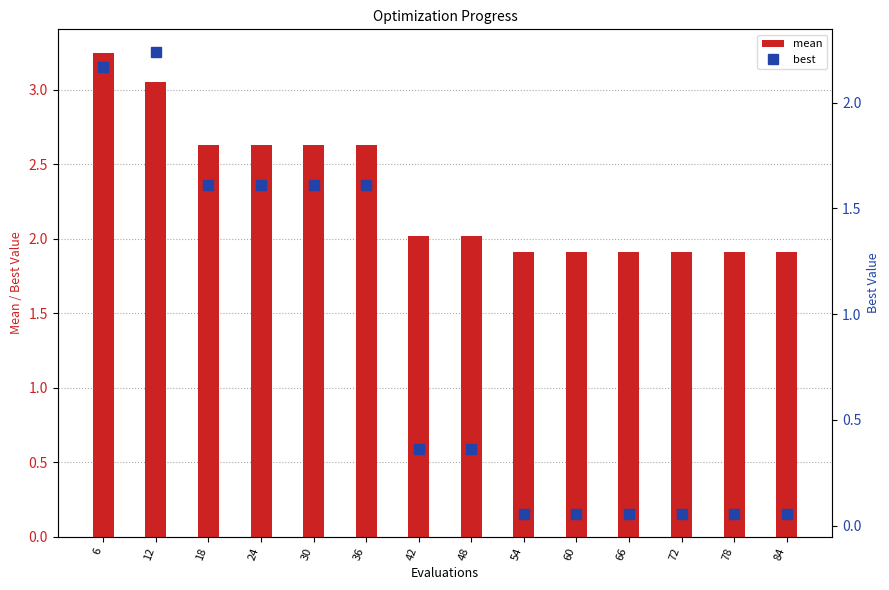

Does the chart contain any negative values?

No